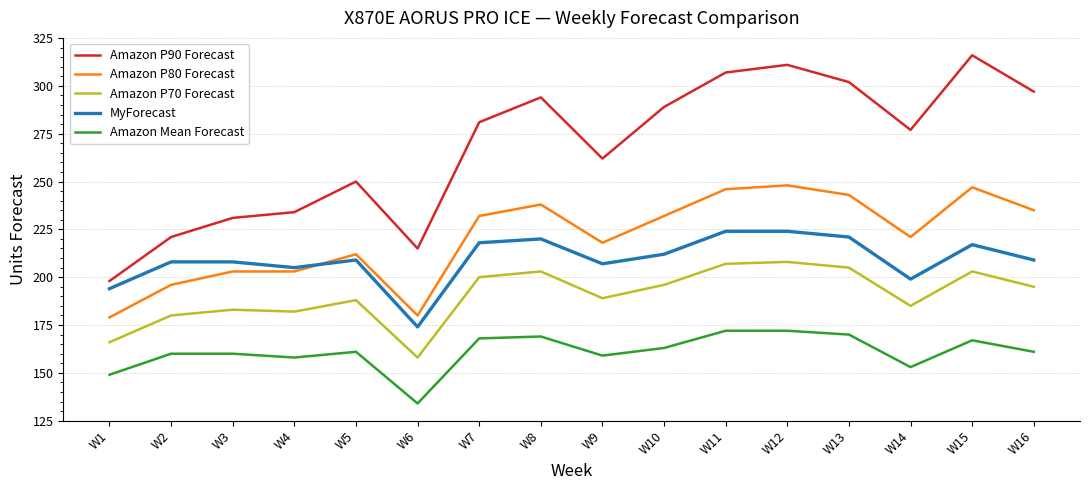

Read the Amazon Mean Forecast value at W5.

161